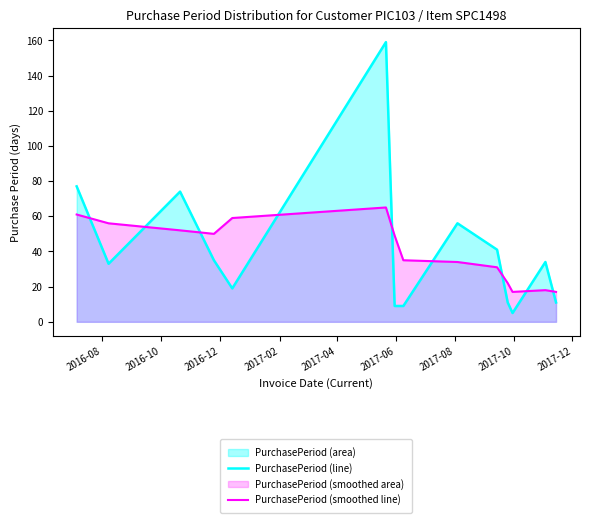

Rank the series by their maximum value, from lowest to highest.

PurchasePeriod (smoothed line), PurchasePeriod (line)